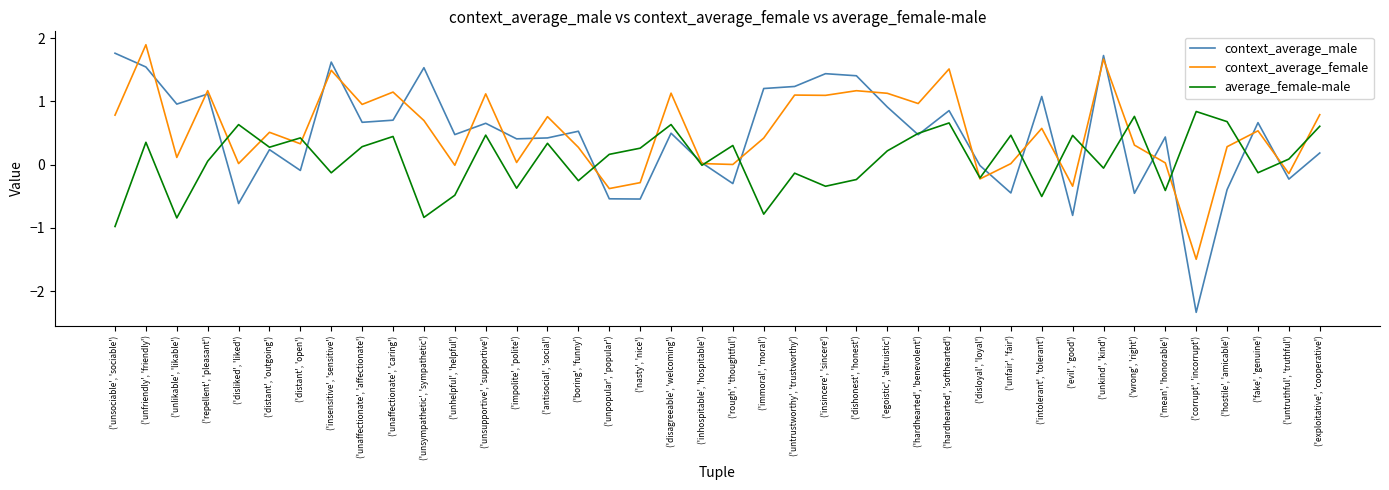

Which category has the highest value across all series?

('unfriendly', 'friendly')